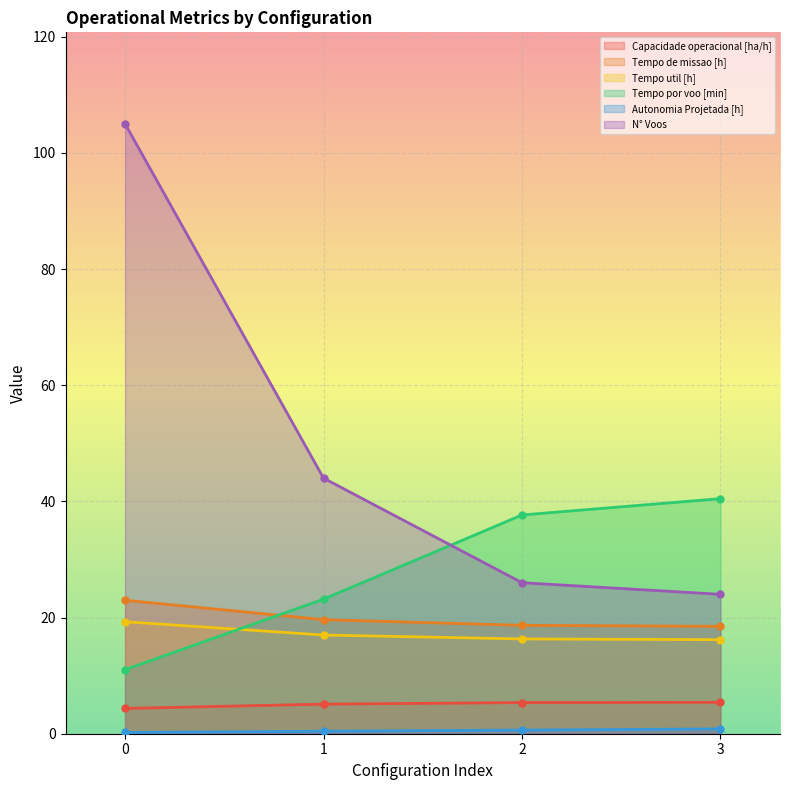

True or false: Autonomia Projetada [h] and Tempo por voo [min] intersect in this chart.

False